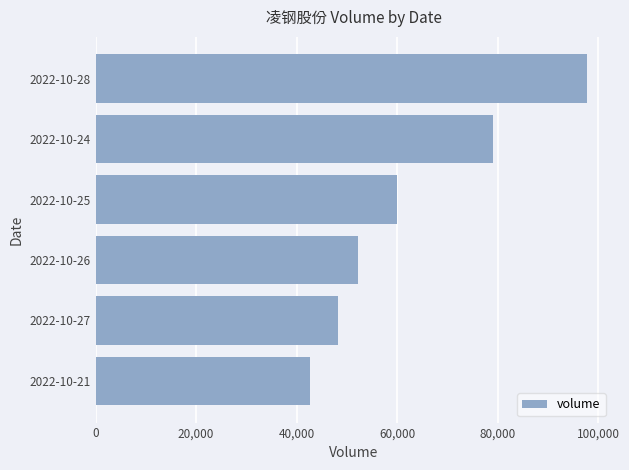

What is the sum of the values at 2022-10-26 and 2022-10-25?

112191